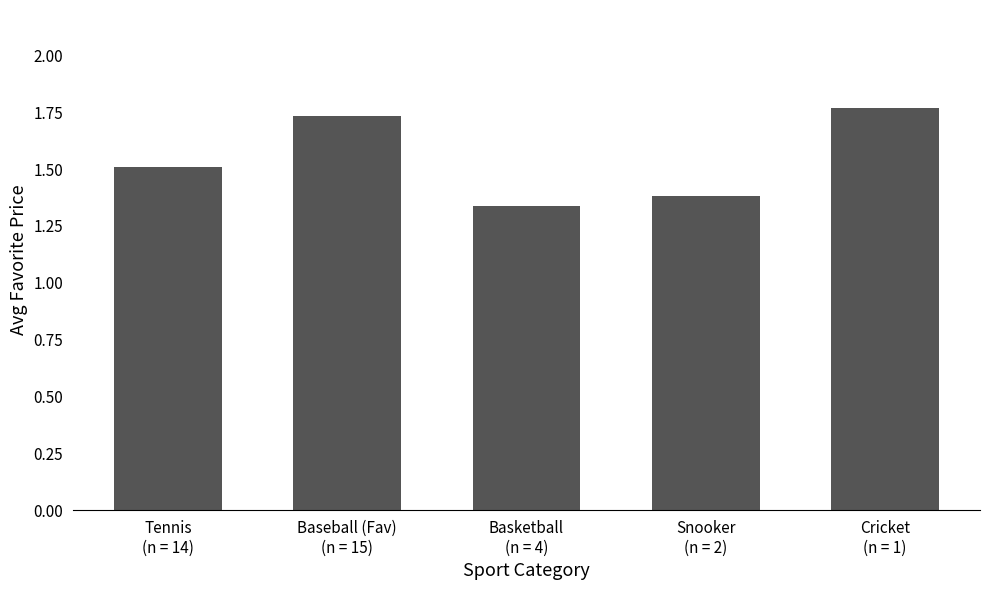

Approximately how many times larger is the value at Baseball (Fav)
(n = 15) compared to Tennis
(n = 14)?

1.1